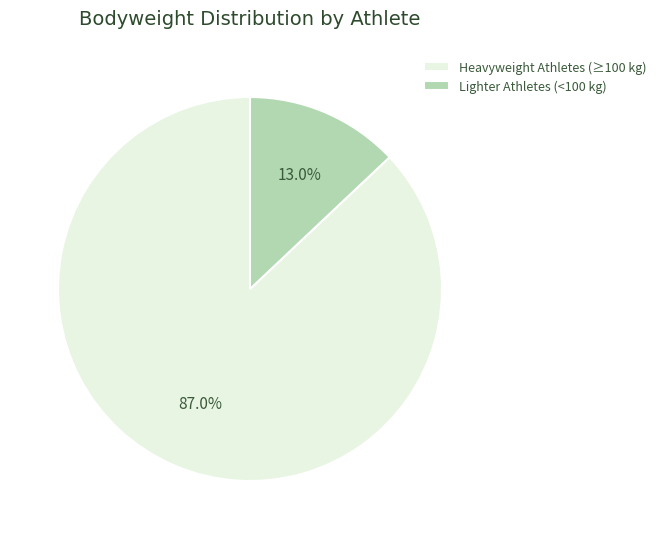

Count the number of slices in the pie.

2